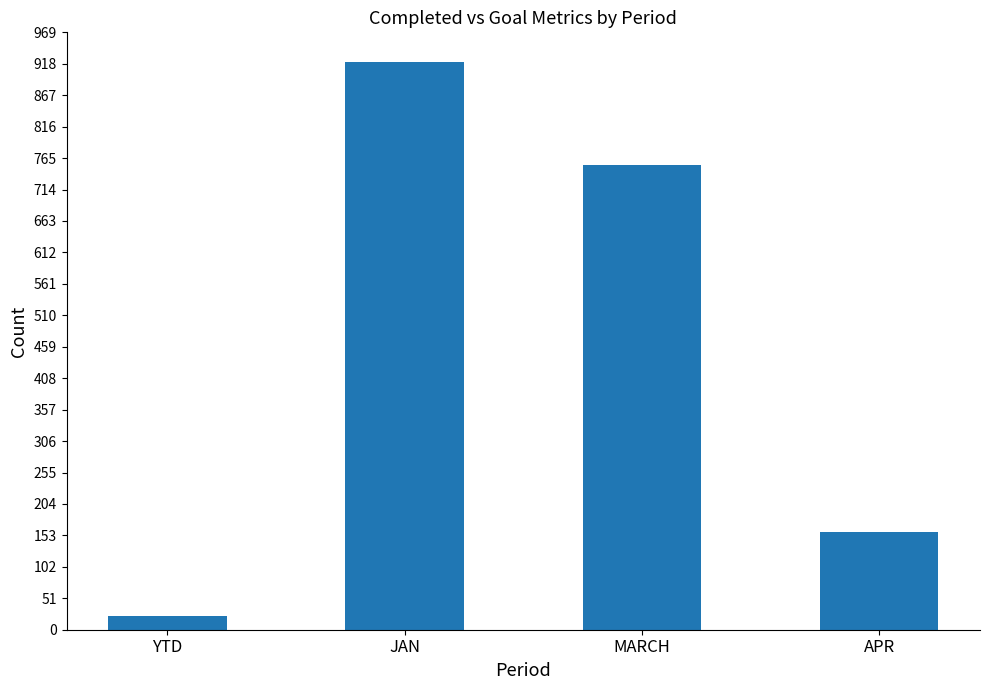

What is the smallest value displayed?

23